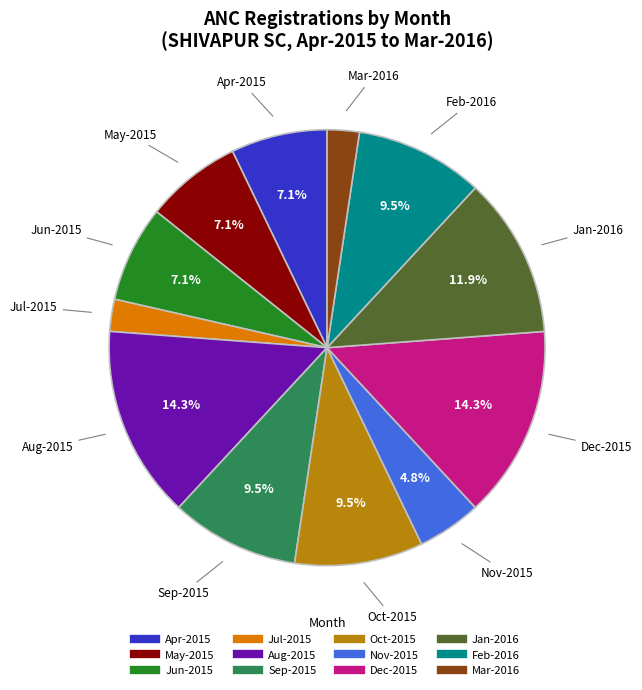

Does any single category account for the majority?

No